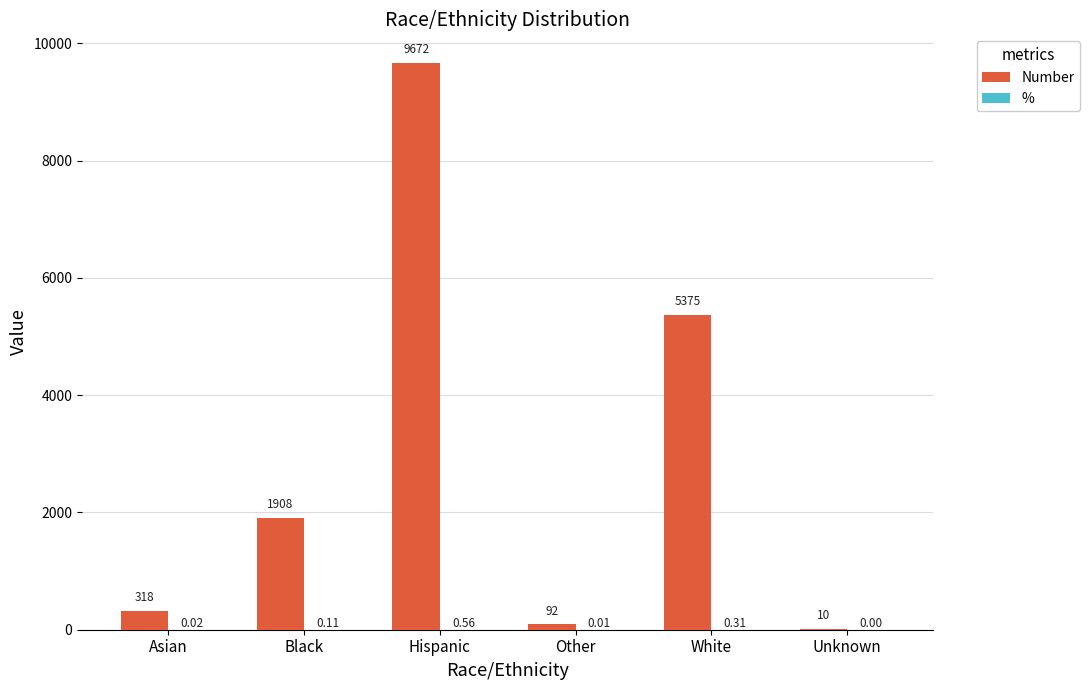

What is the total value across all series at Black?

1908.1